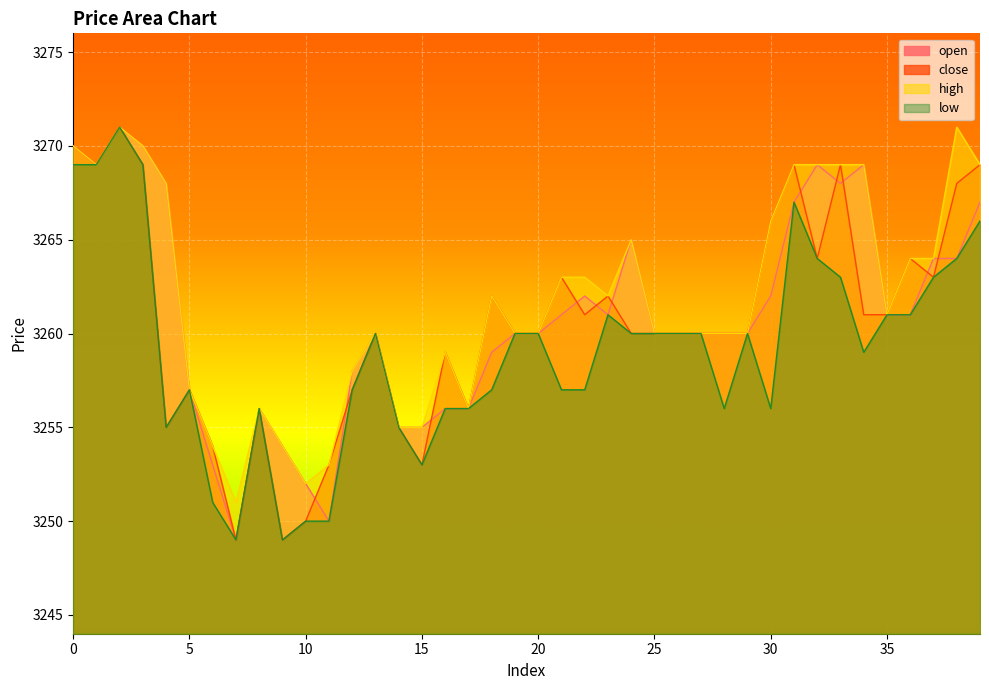

At which label is open closest to 3260?

13